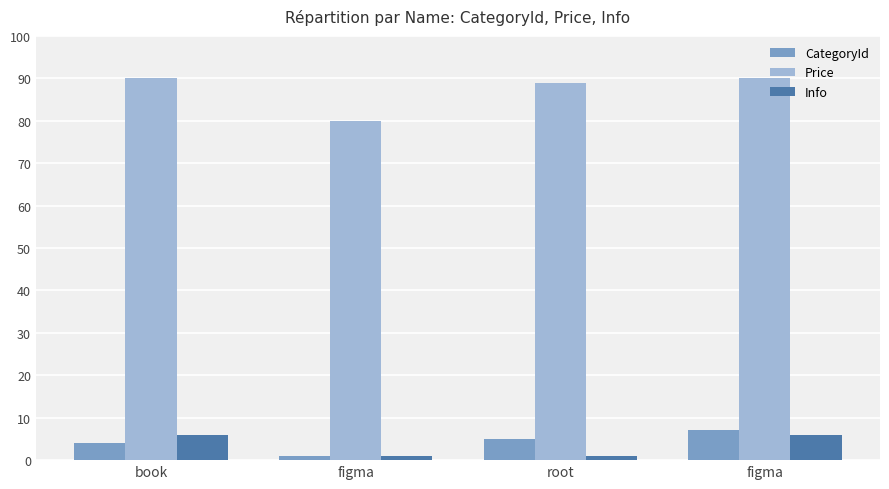

At which category is the sum across all series the highest?

figma